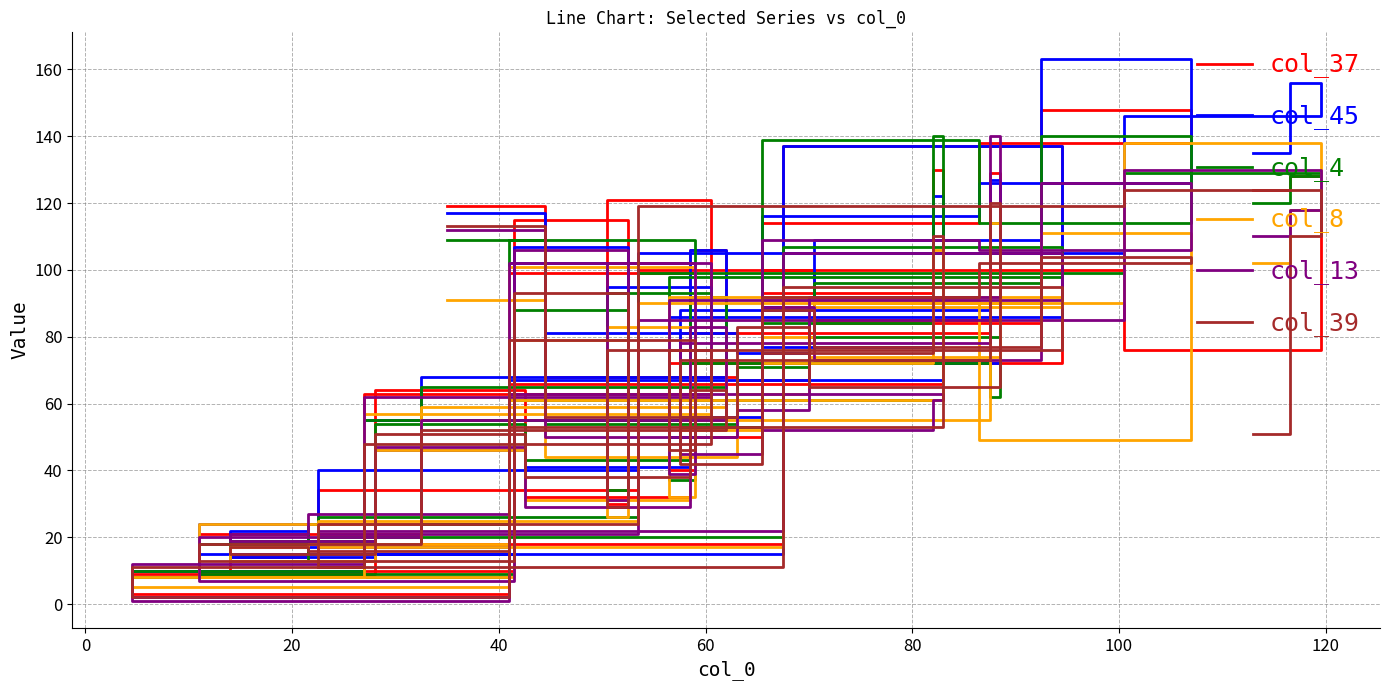

How many data points in col_45 are less than 81?

20